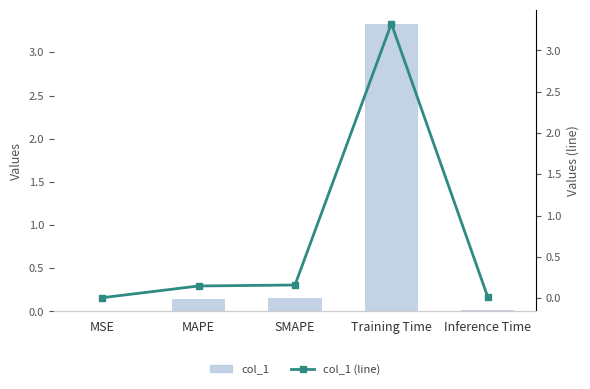

Is it true that col_1 equals 0.0 at Inference Time?

True